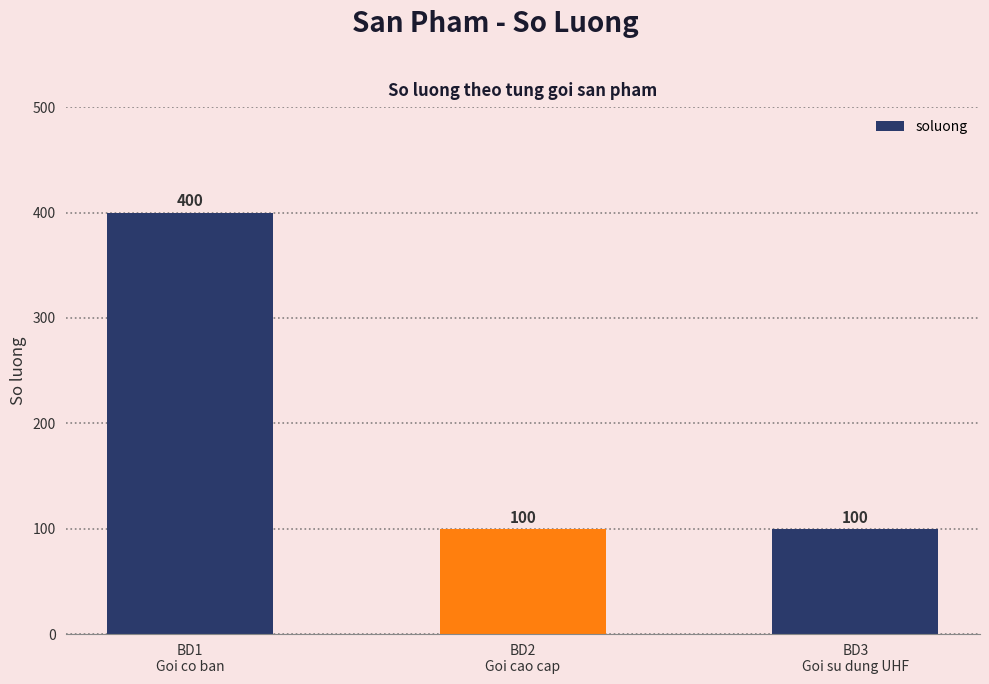

Count the number of categories in the chart.

3